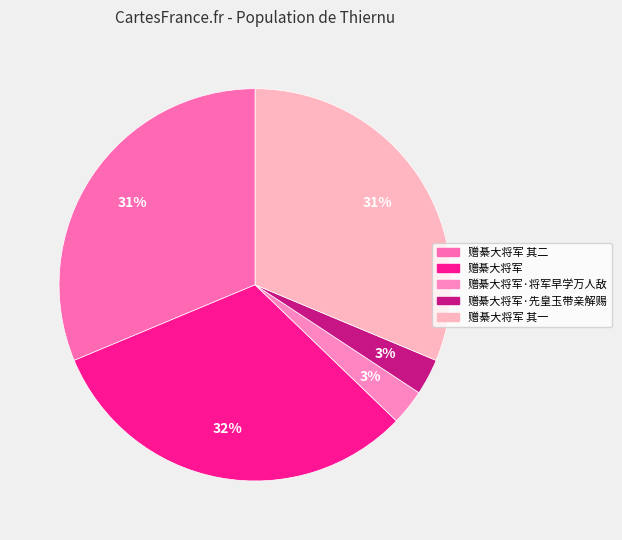

To the nearest percent, what is the combined percentage of 赠綦大将军·将军早学万人敌 and 赠綦大将军 其二?

34%